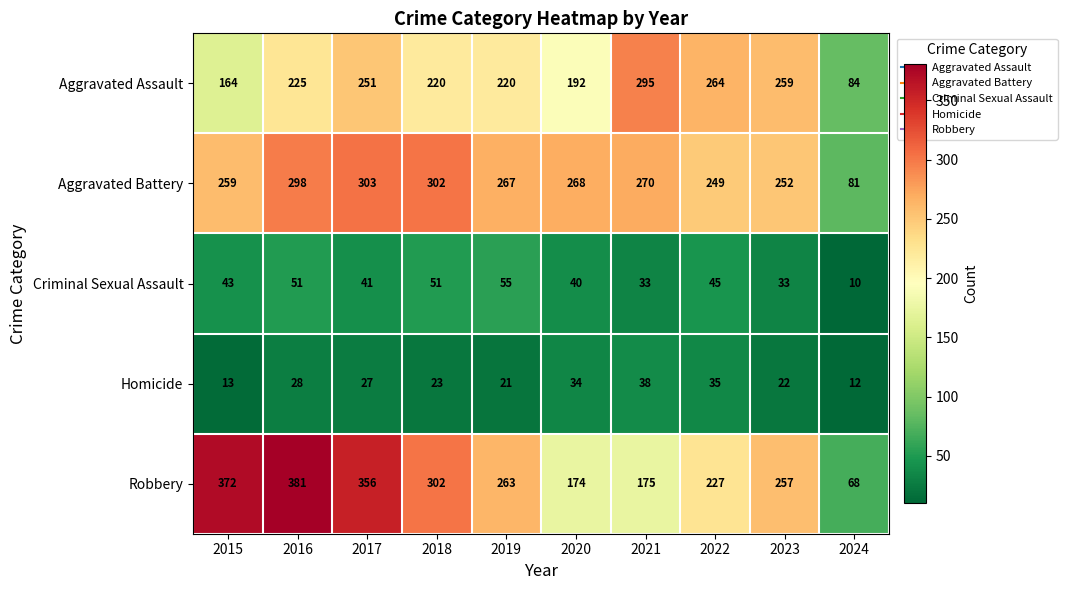

What is the approximate value of Aggravated Assault at 2024, to the nearest 50?

100